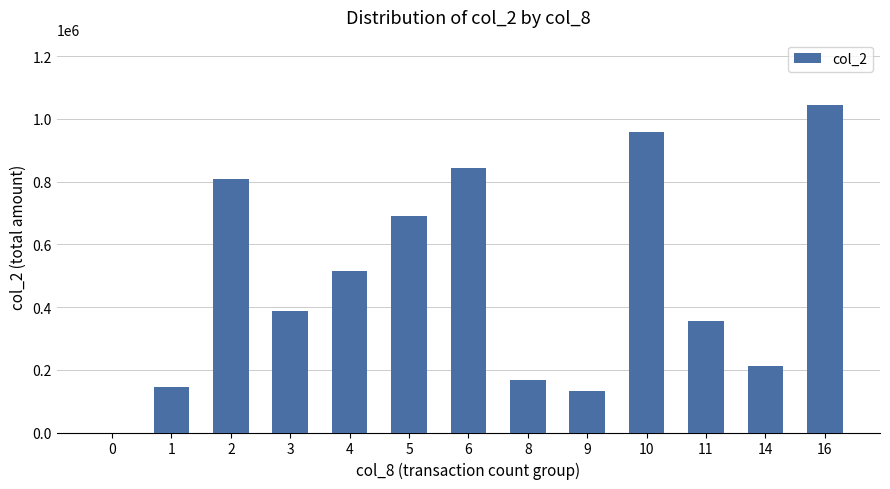

Count the number of data series in this chart.

1